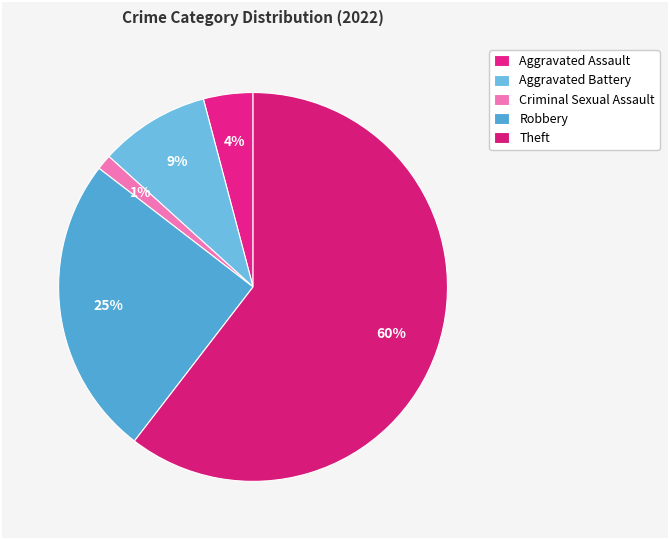

To the nearest percent, what percentage of the pie is Theft?

60%